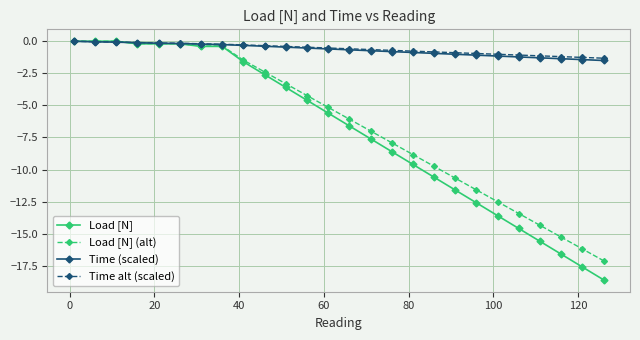

How many data points in Load [N] are less than -5?

14